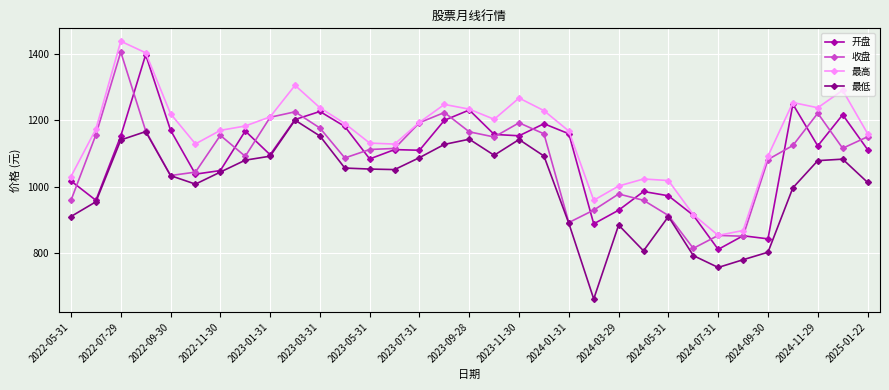

Rank the series by their maximum value, from lowest to highest.

最低, 开盘, 收盘, 最高